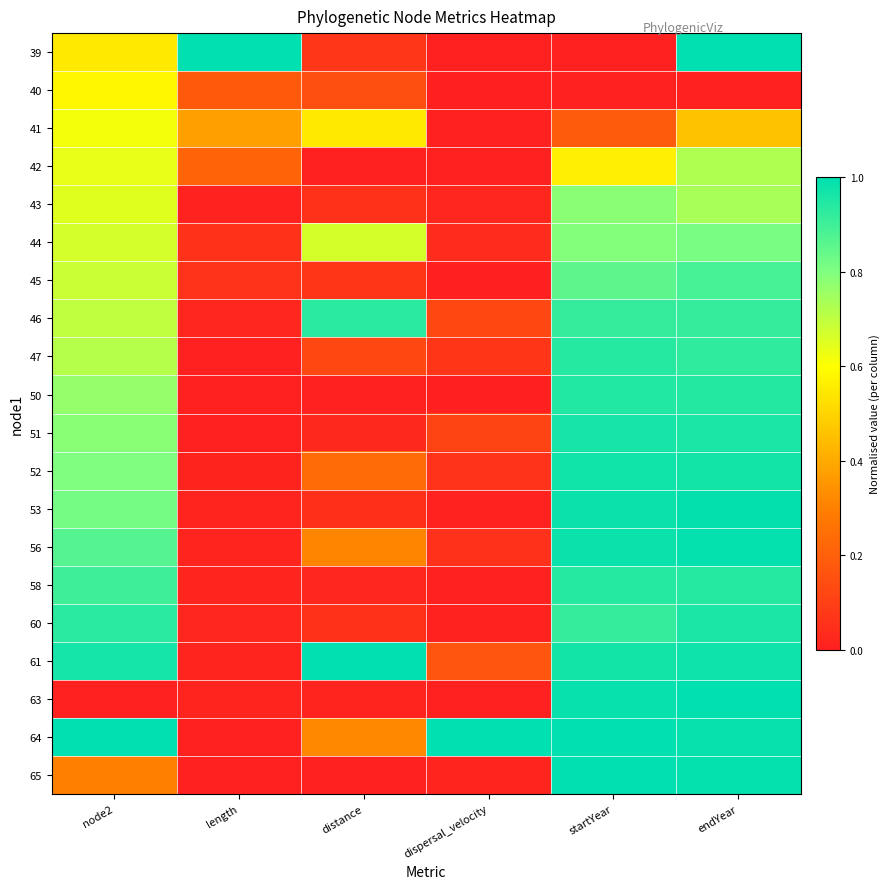

Between endYear and distance, which is larger?

endYear